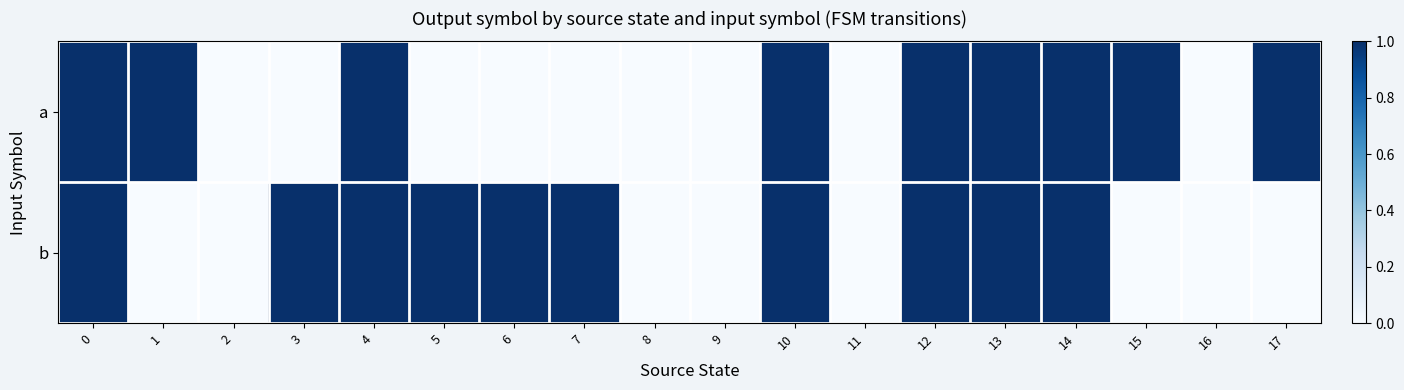

What is the maximum value shown in the chart?

1